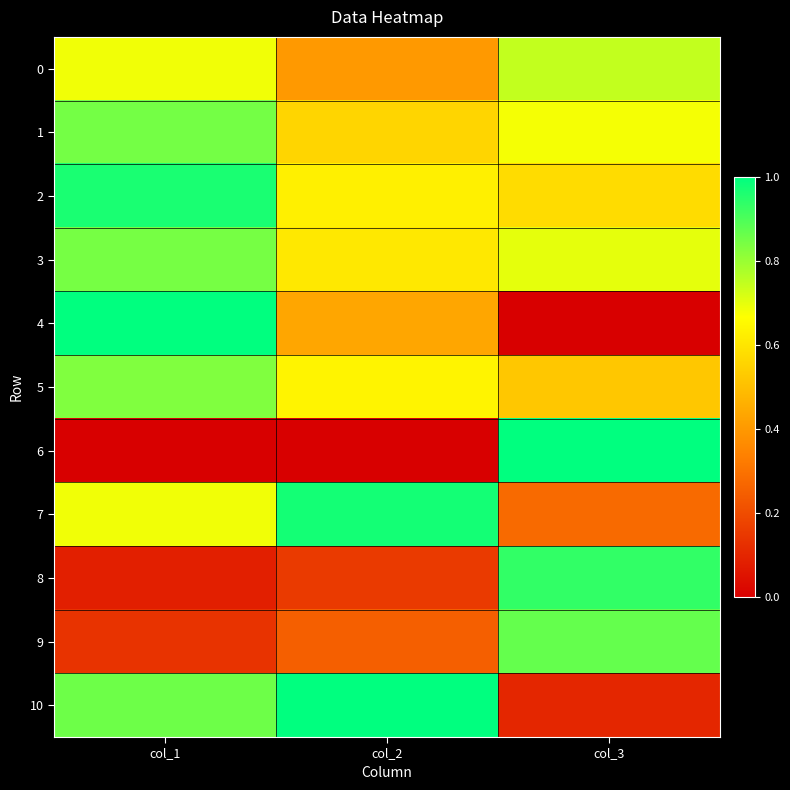

Rank the series at col_3 from highest to lowest value.

6, 8, 9, 0, 3, 1, 2, 5, 7, 10, 4